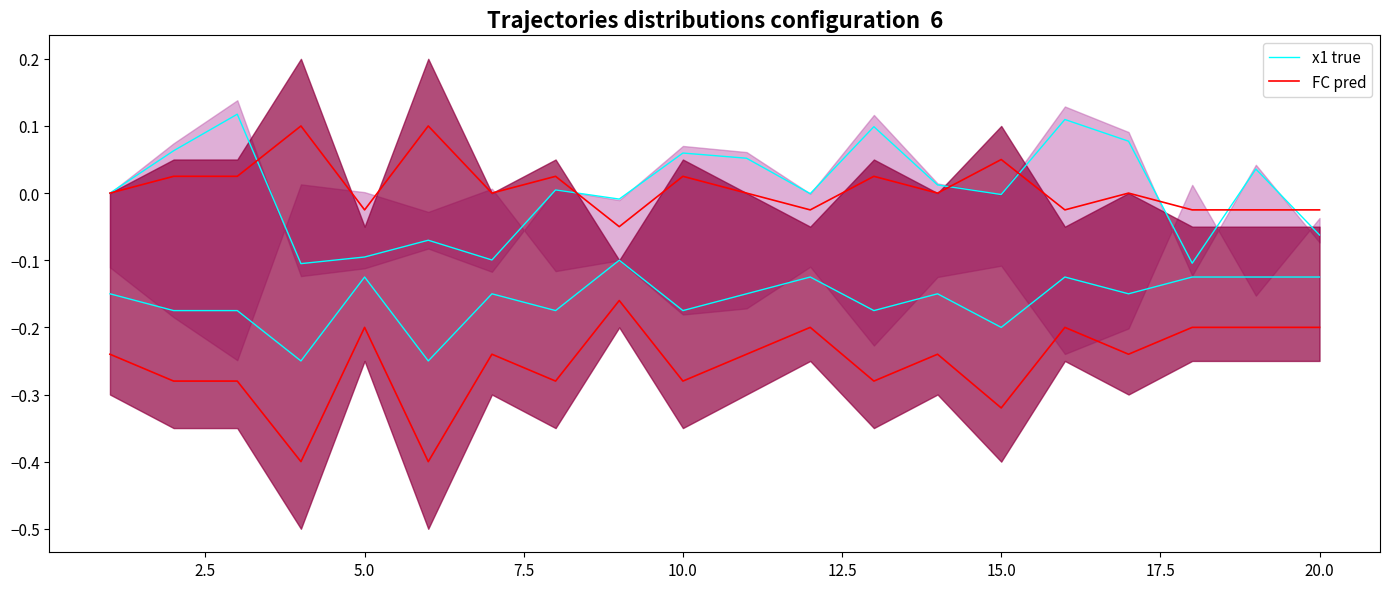

Count the number of categories in the chart.

20